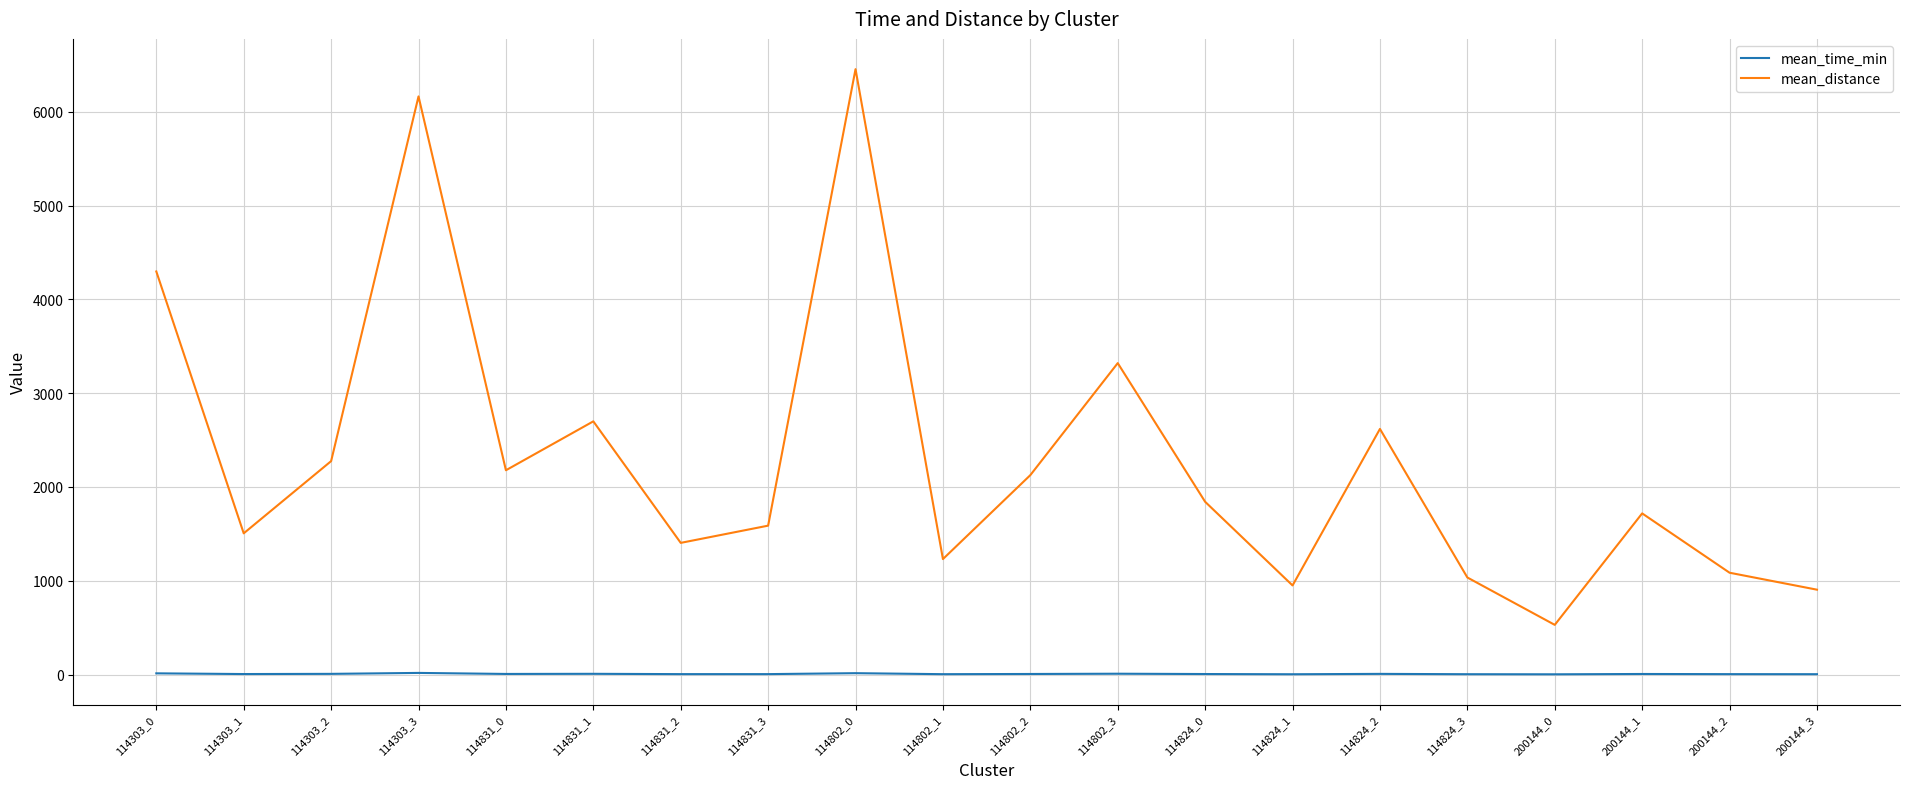

Which series has the largest total across all categories?

mean_distance